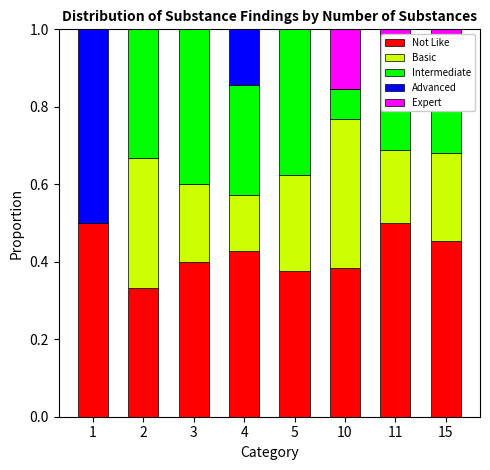

What is the value of the Expert bar at the 7th from the left?

0.1